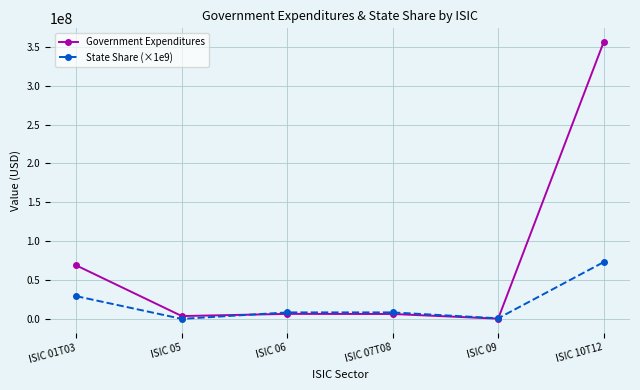

Which category has the lowest value in the Government Expenditures series?

ISIC 09